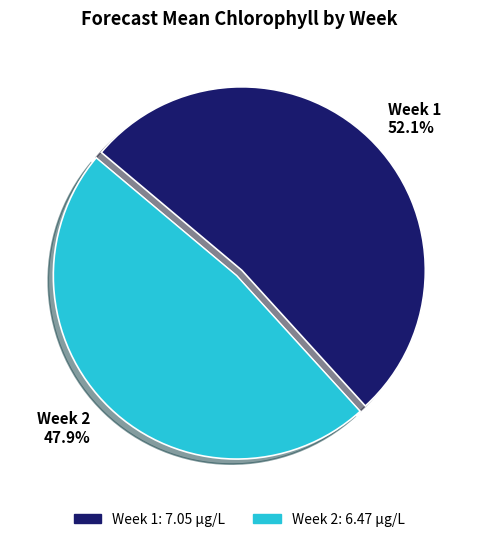

What is the smallest slice in the pie chart?

Week 2